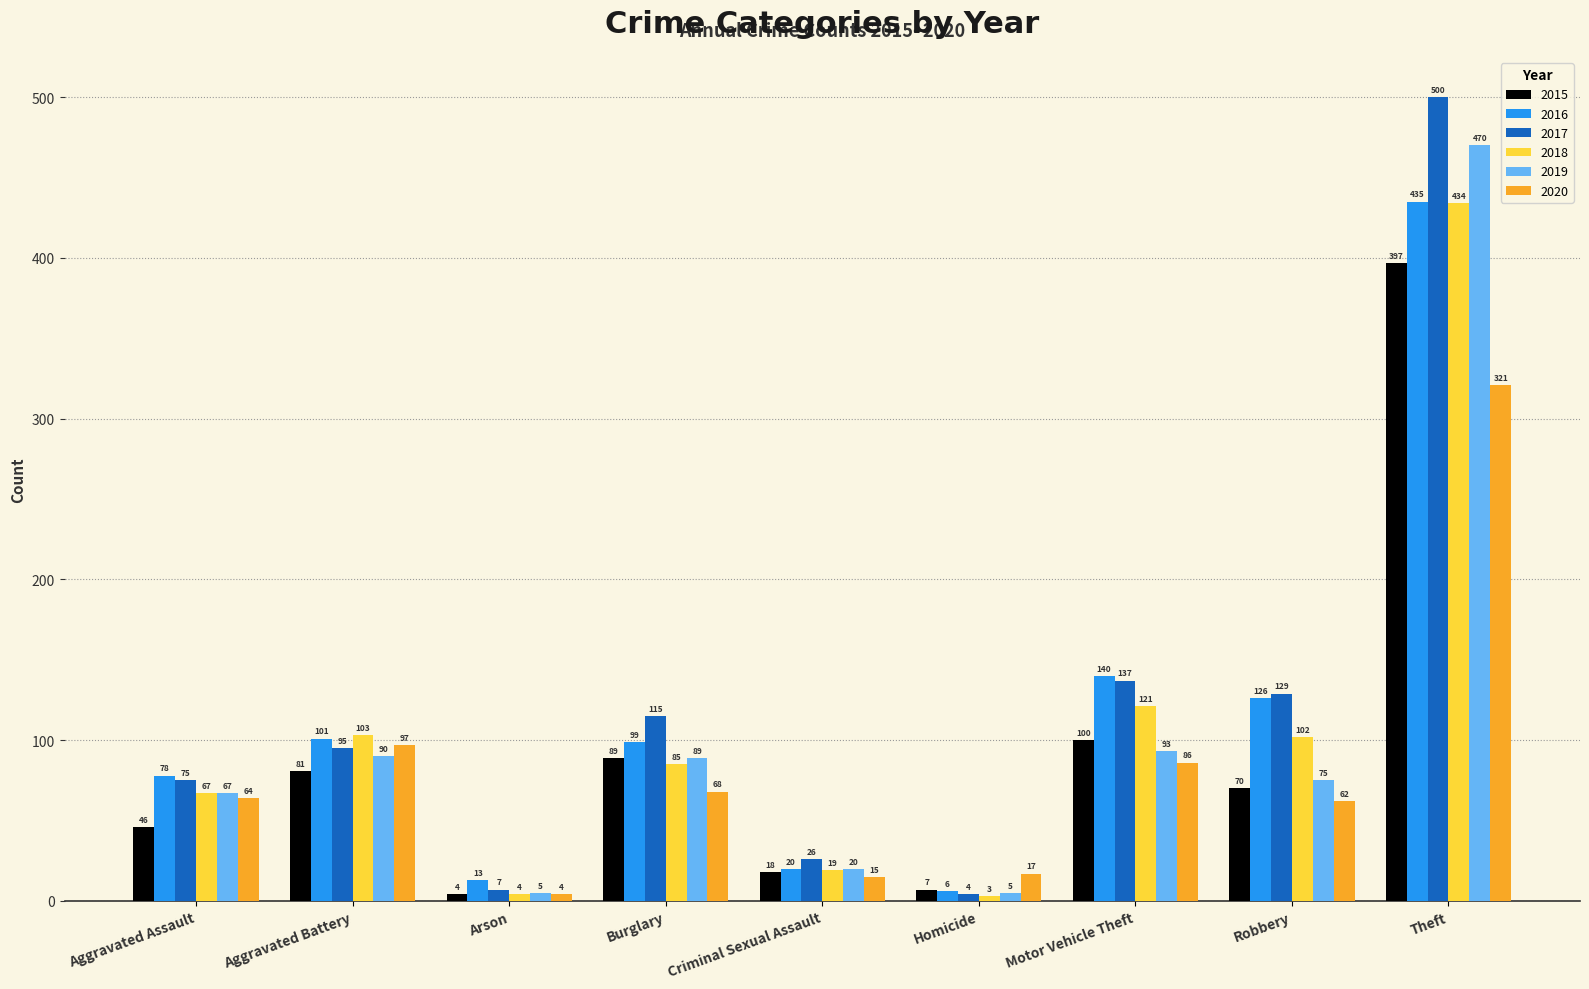

What is the difference between the maximum and minimum values in the 2017 series?

496